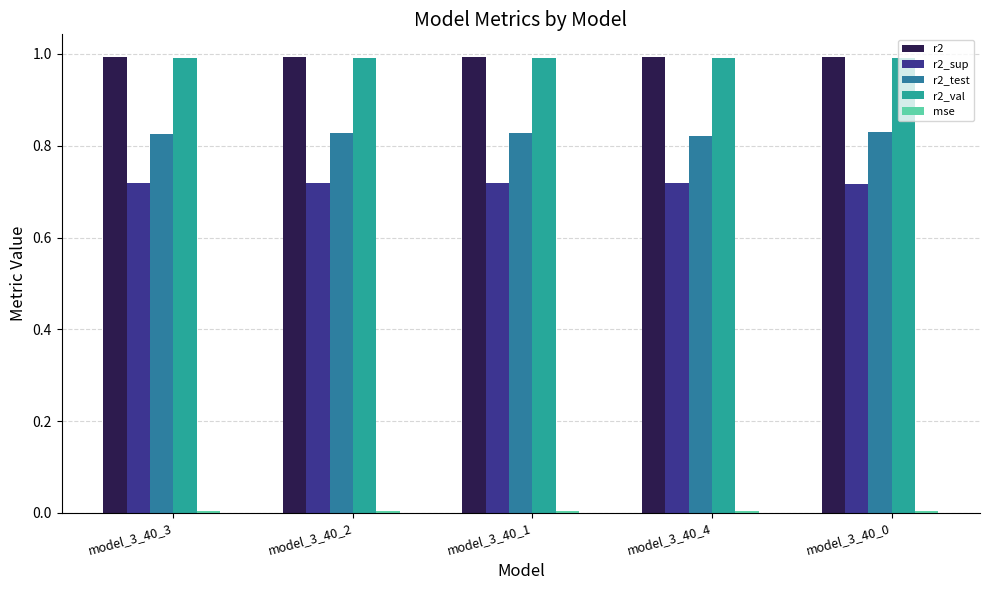

What is the sum of all r2_test values?

4.1